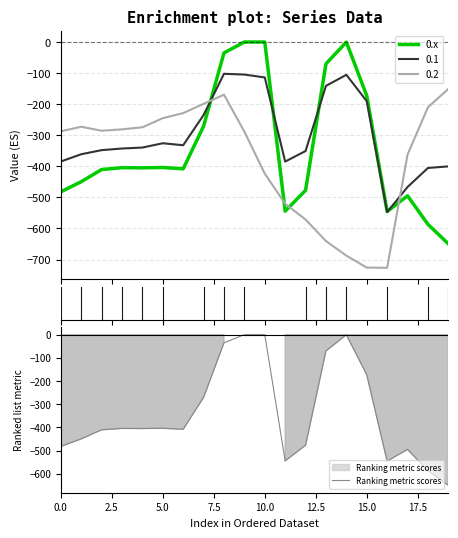

What is the maximum value for 0.2?

-151.0